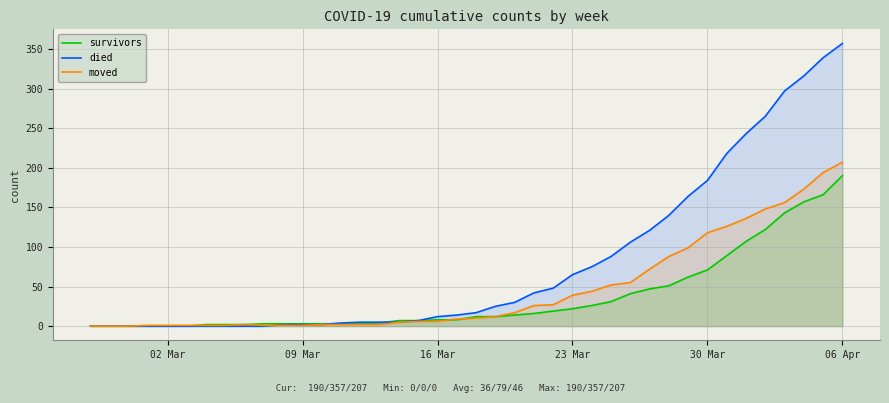

Which series has the largest range (max minus min)?

died